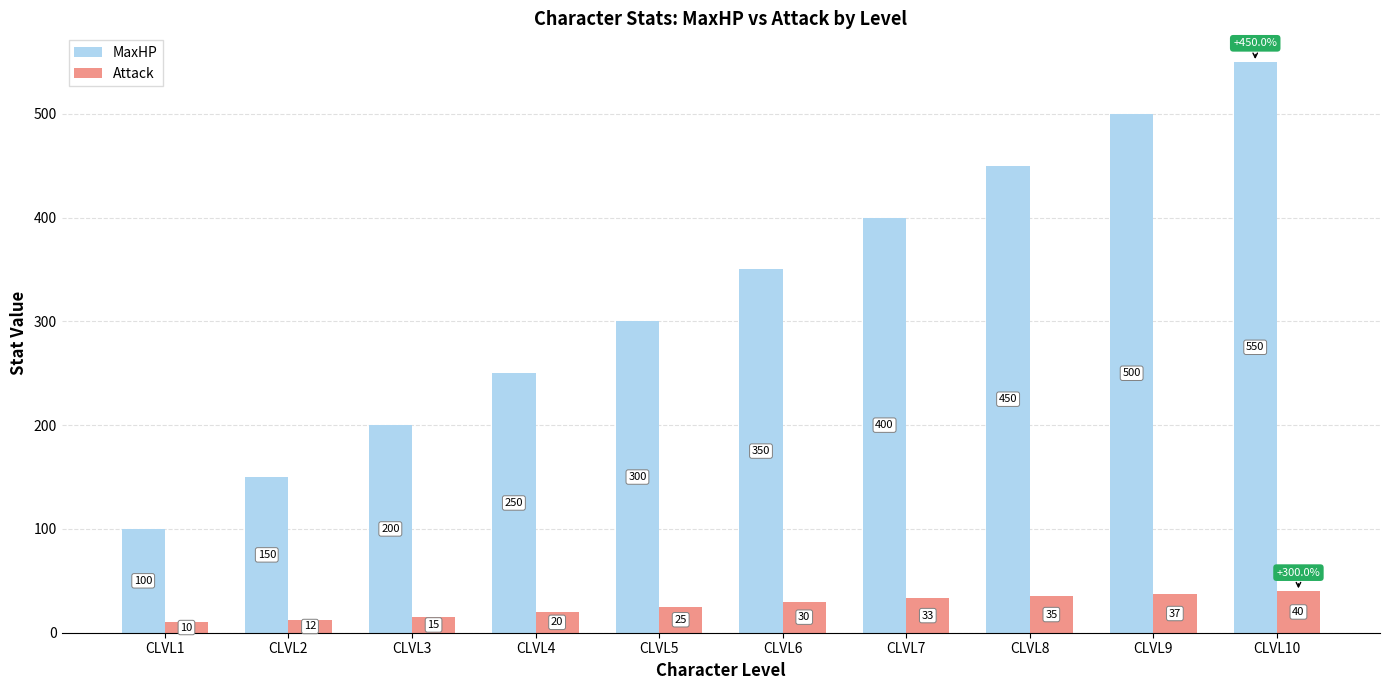

At which label is MaxHP closest to 325?

CLVL5